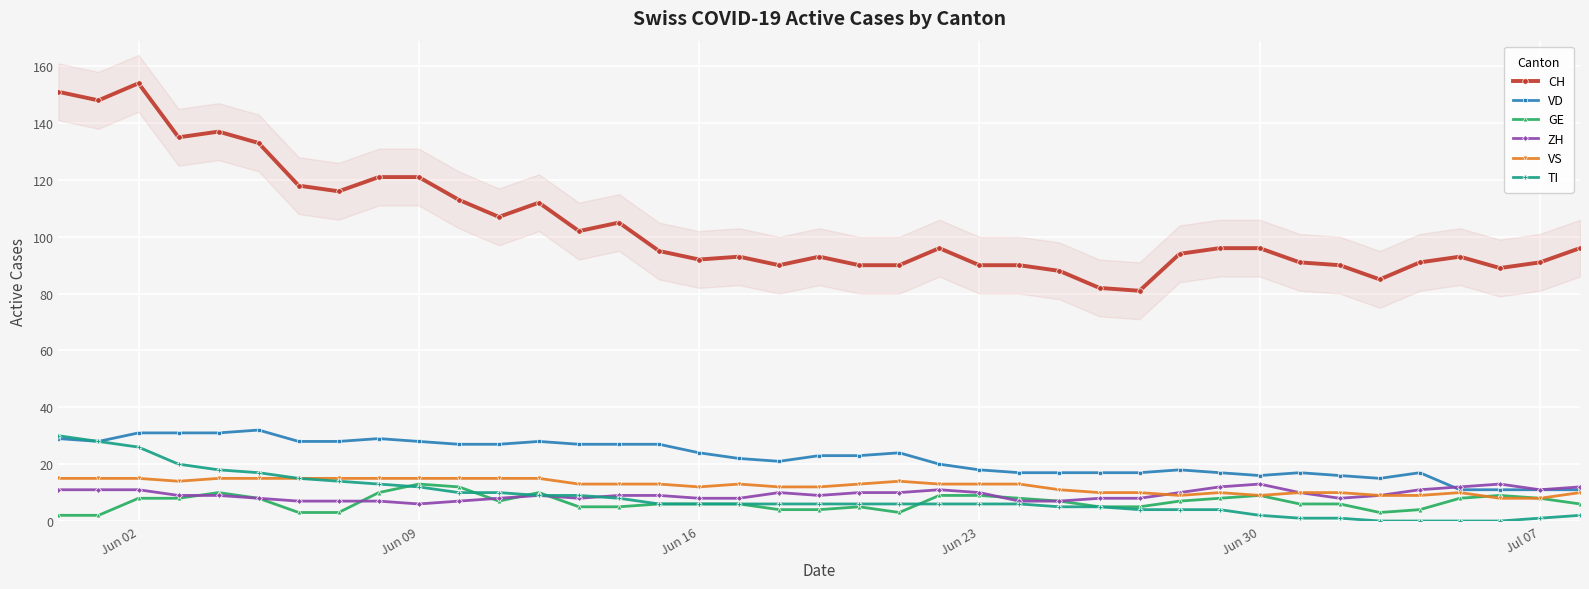

True or false: VD and CH cross at least once.

False